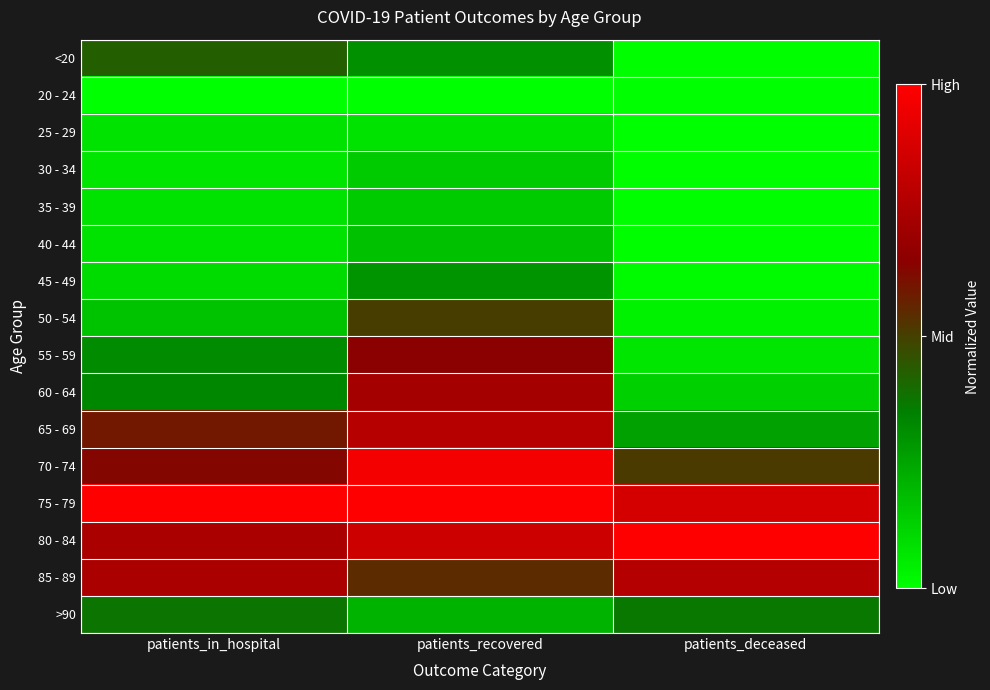

Which series has the widest spread of values?

60 - 64